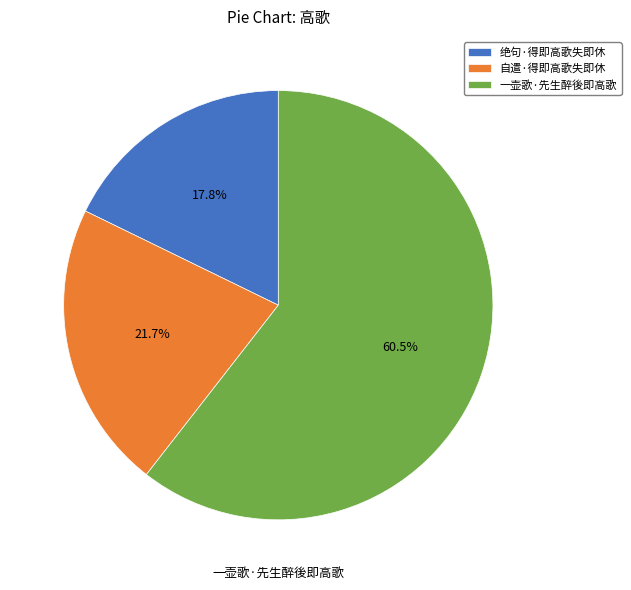

True or false: 自遣·得即高歌失即休 accounts for 12% of the total.

False